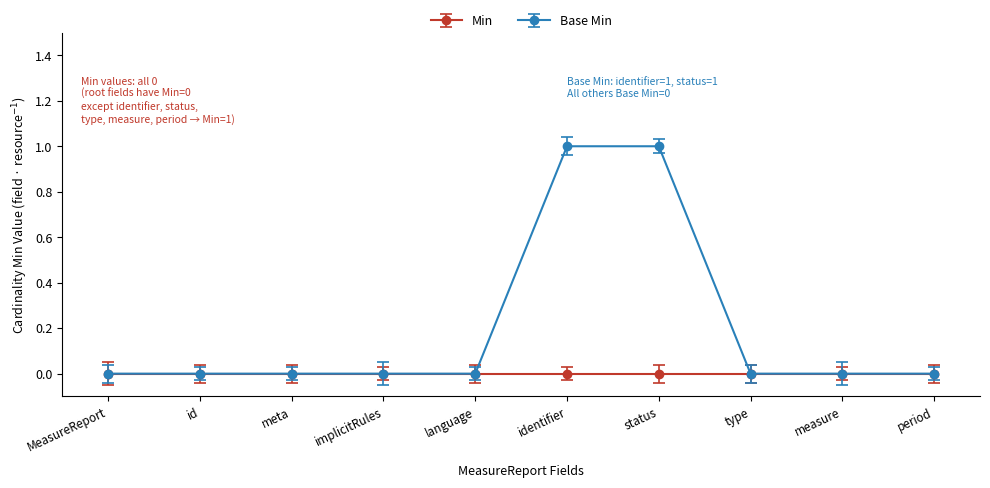

What is the label of the 4th point from the left?

MeasureReport.implicitRules